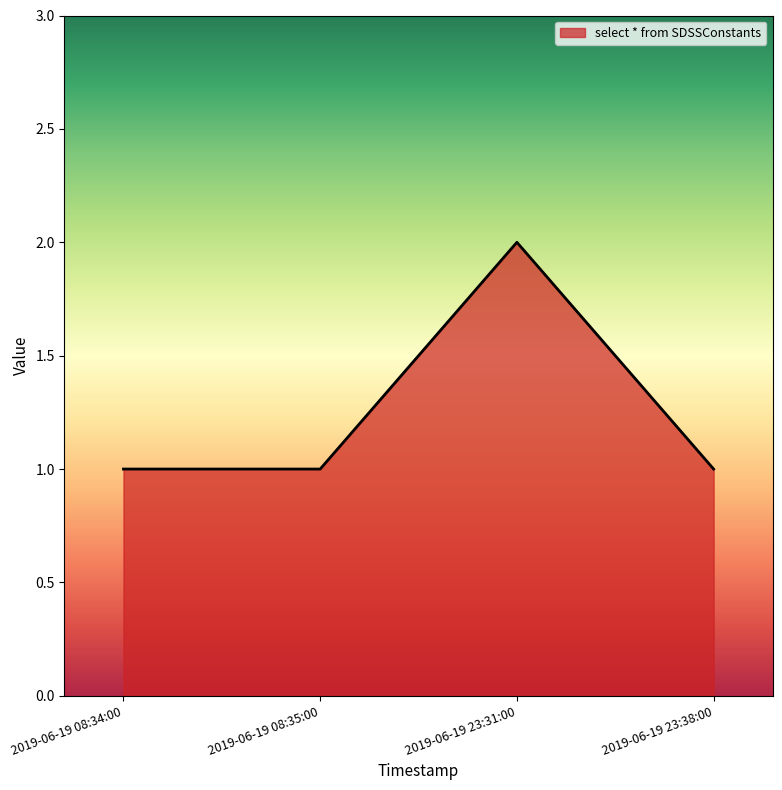

Approximately how many times larger is the value at 2019-06-19 08:35:00 compared to 2019-06-19 08:34:00?

1.0